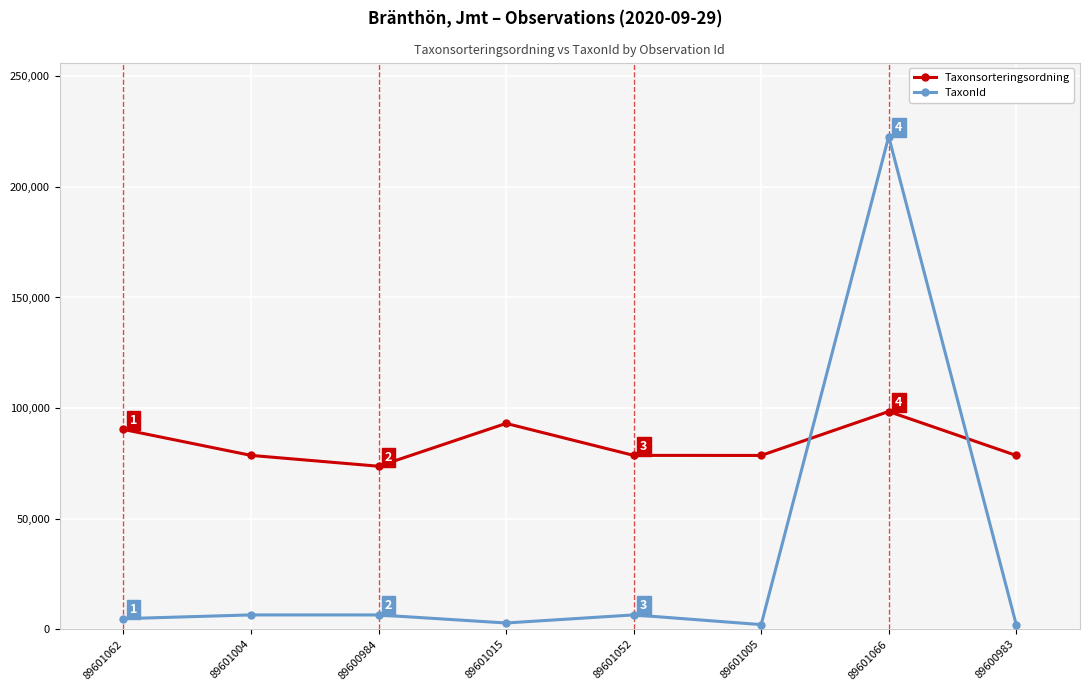

Rank the series by their maximum value, from highest to lowest.

TaxonId, Taxonsorteringsordning